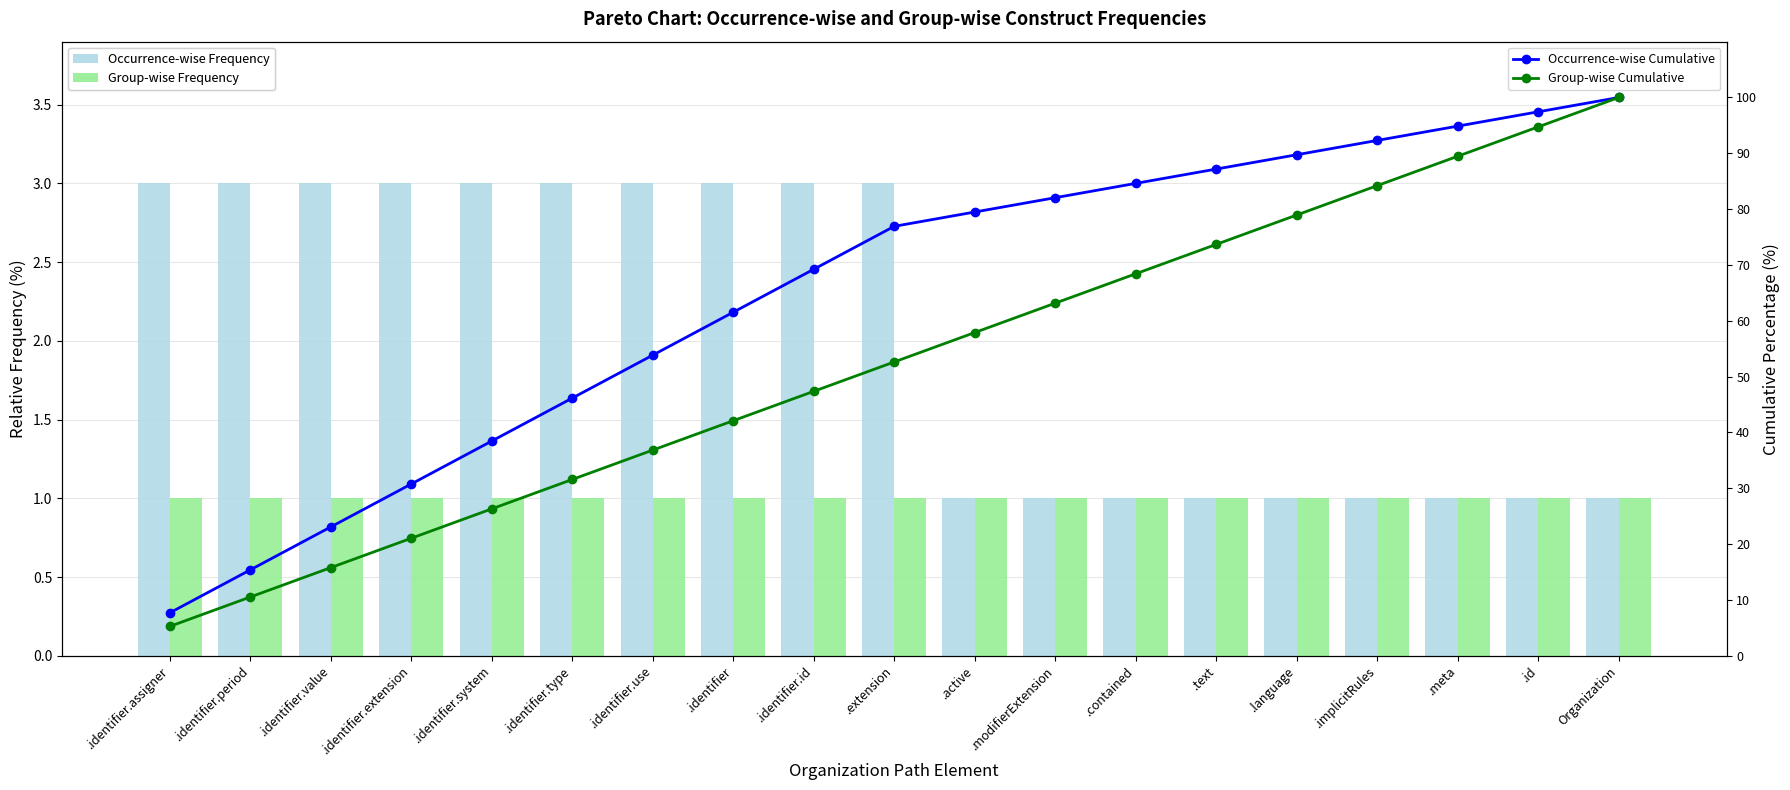

Between .implicitRules and .id, which is larger?

.implicitRules